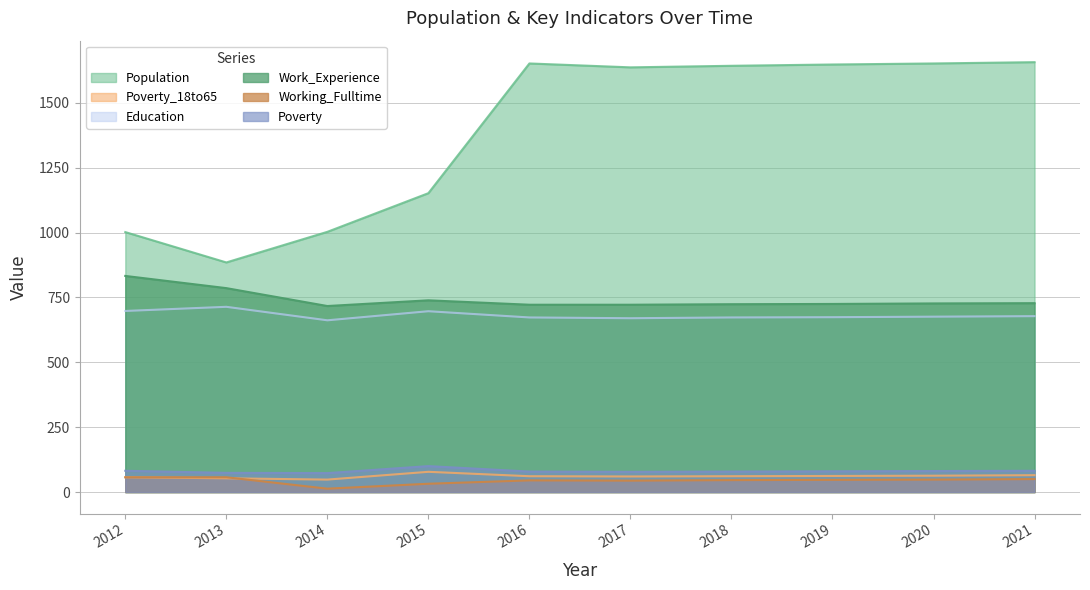

What is the maximum value for Education?

714